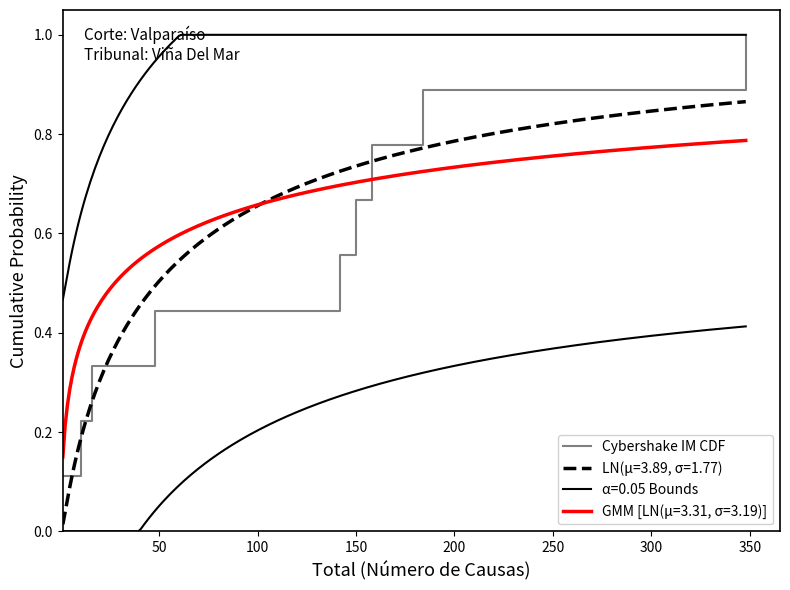

Rank the categories by value from highest to lowest.

400, 350, 300, 250, 200, 150, 100, 50, 0